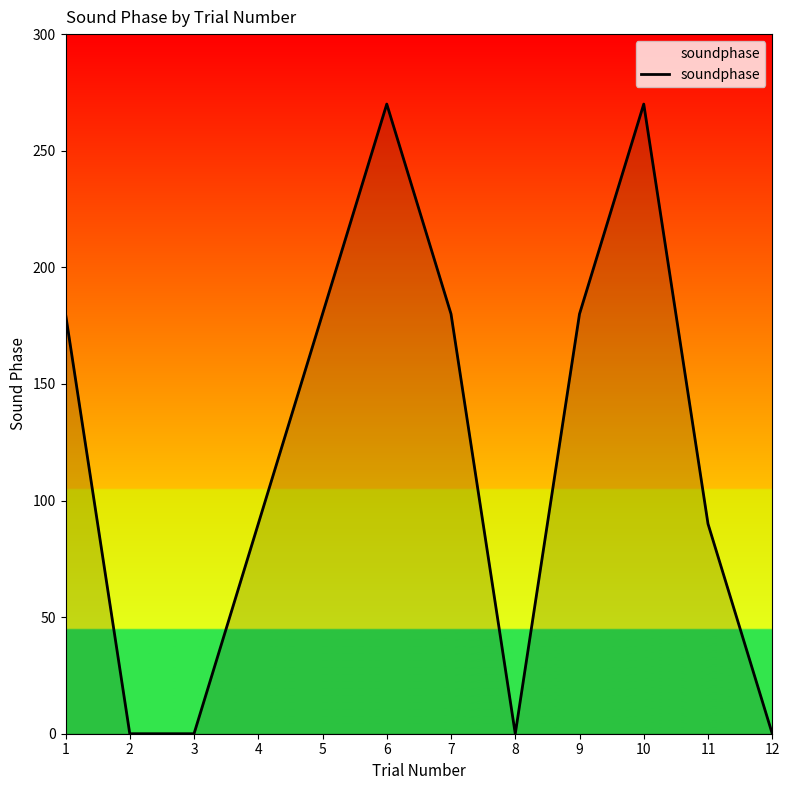

What value does the data have at 5, to the nearest 10?

180